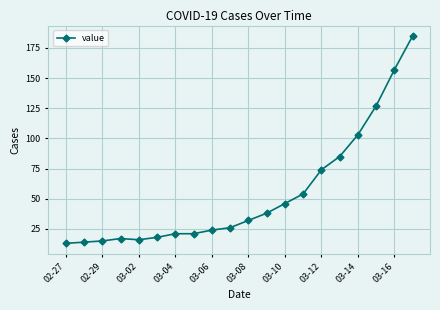

What is the value of the 8th point from the left?

21